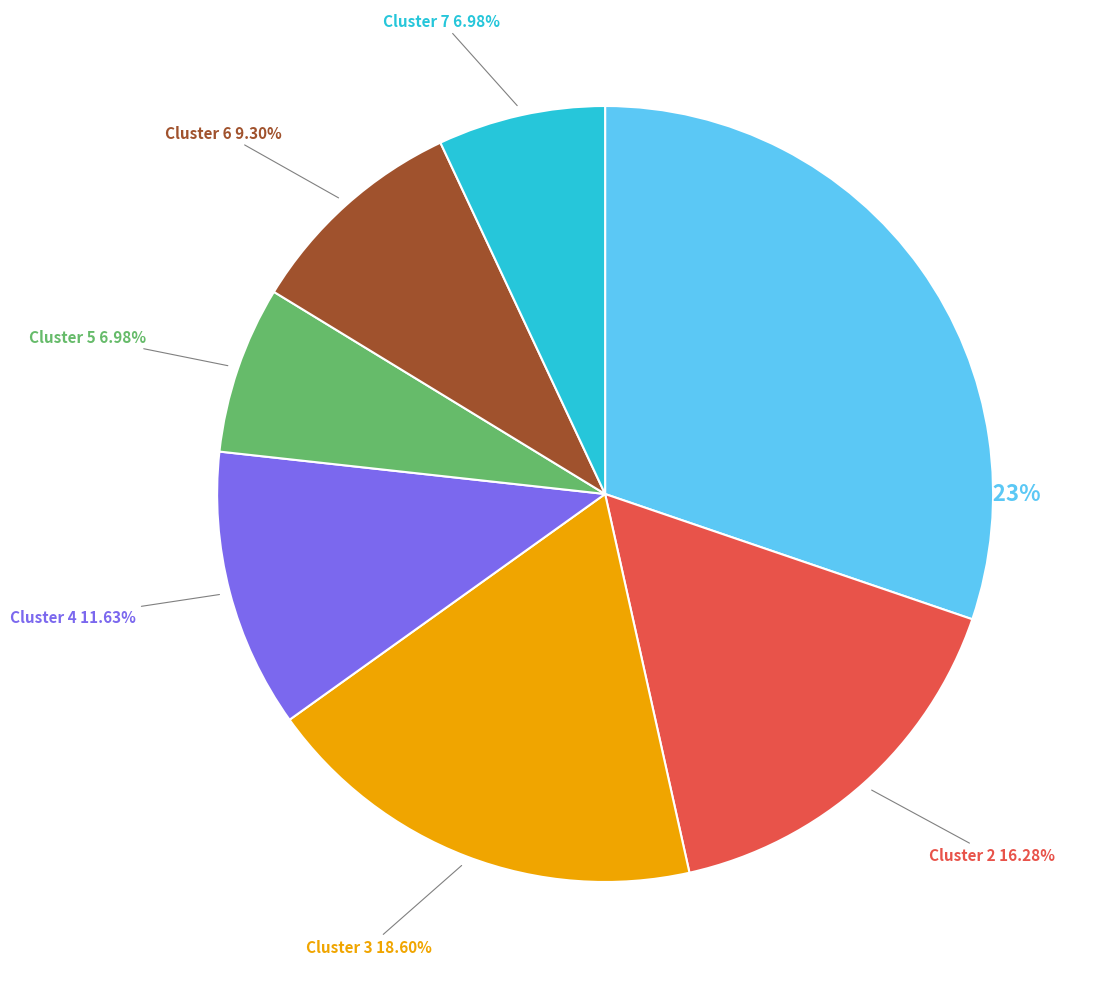

Does any single category account for the majority?

No